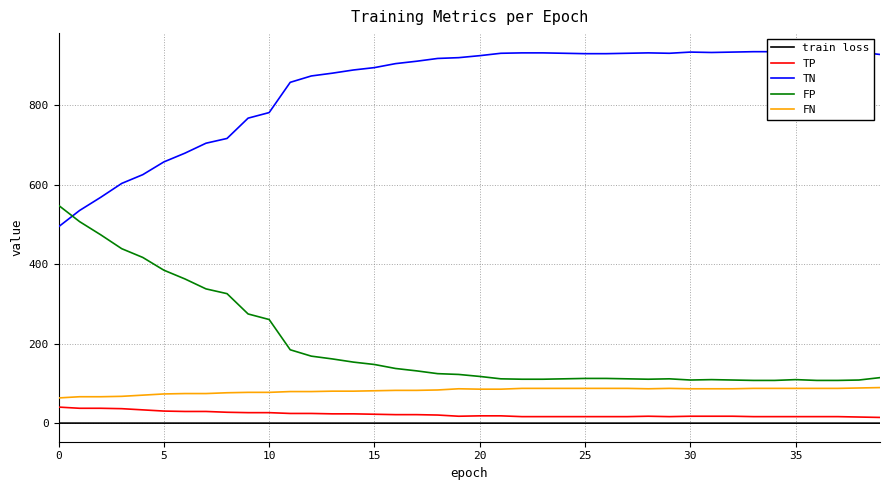

How many distinct data groups are displayed?

5